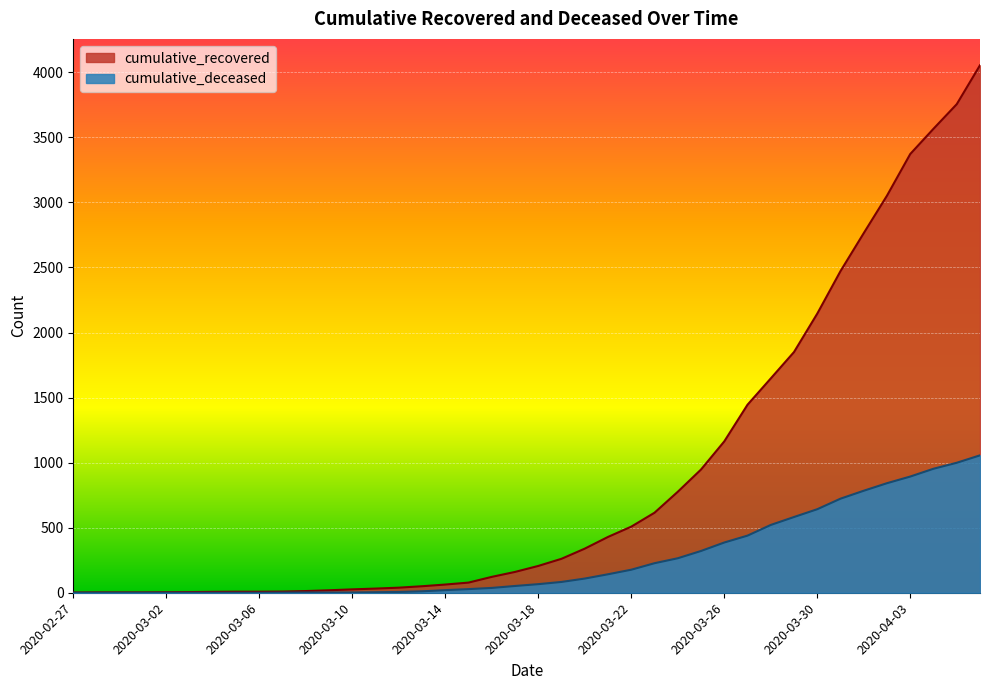

List the series in order of their peak value, lowest first.

cumulative_deceased, cumulative_recovered